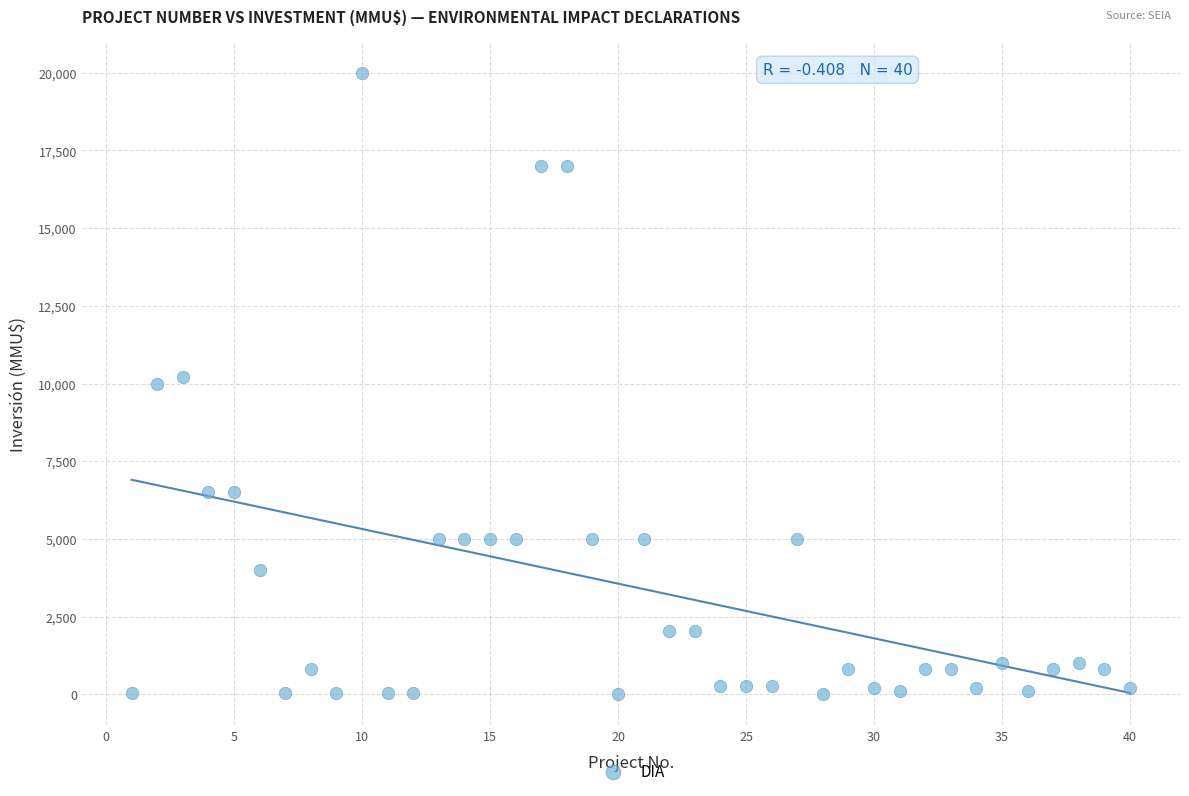

What is the range of X values (max minus min)?

39